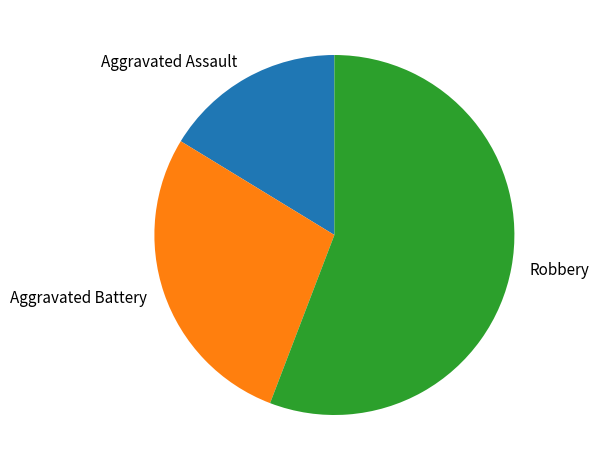

Which slice represents more than half of the pie?

Robbery